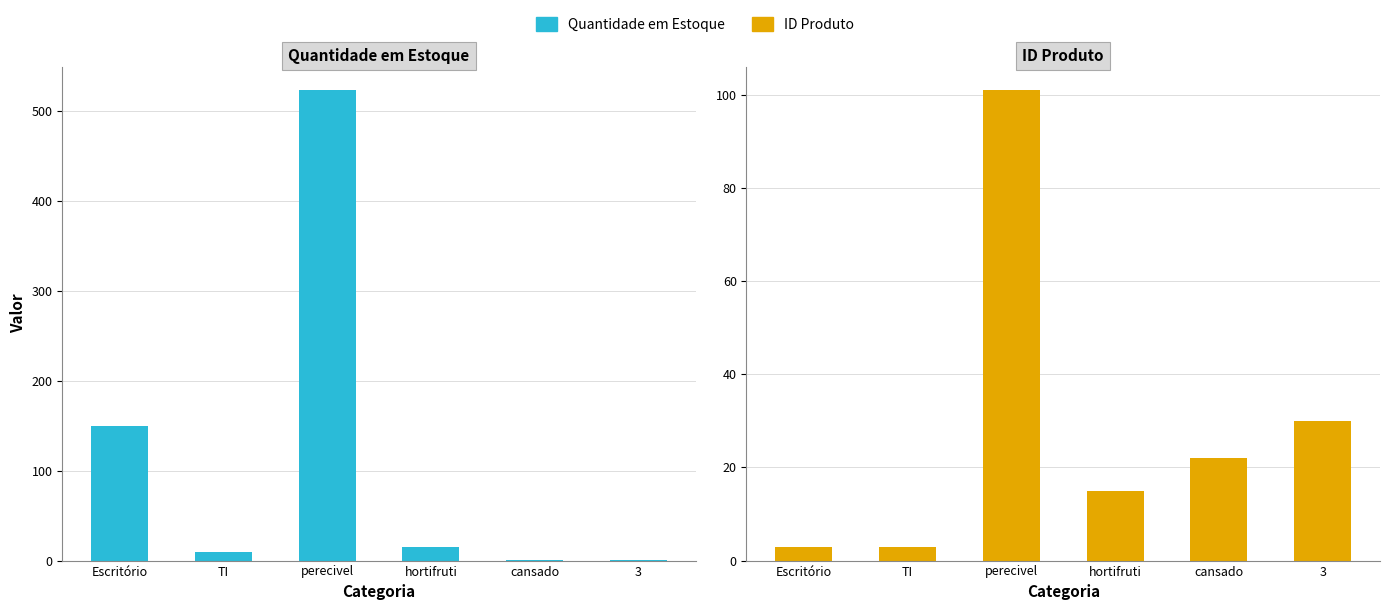

Which label corresponds to the largest value in the chart?

perecivel